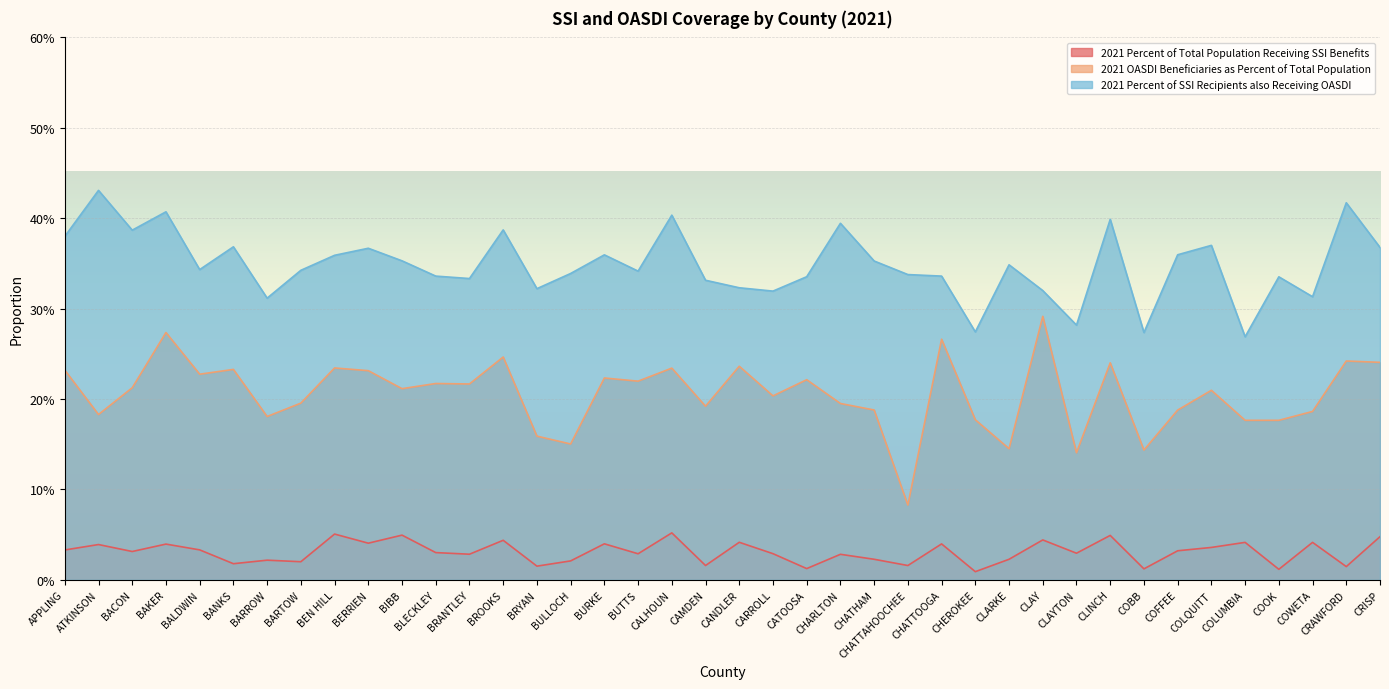

What position from the right is BRYAN?

26